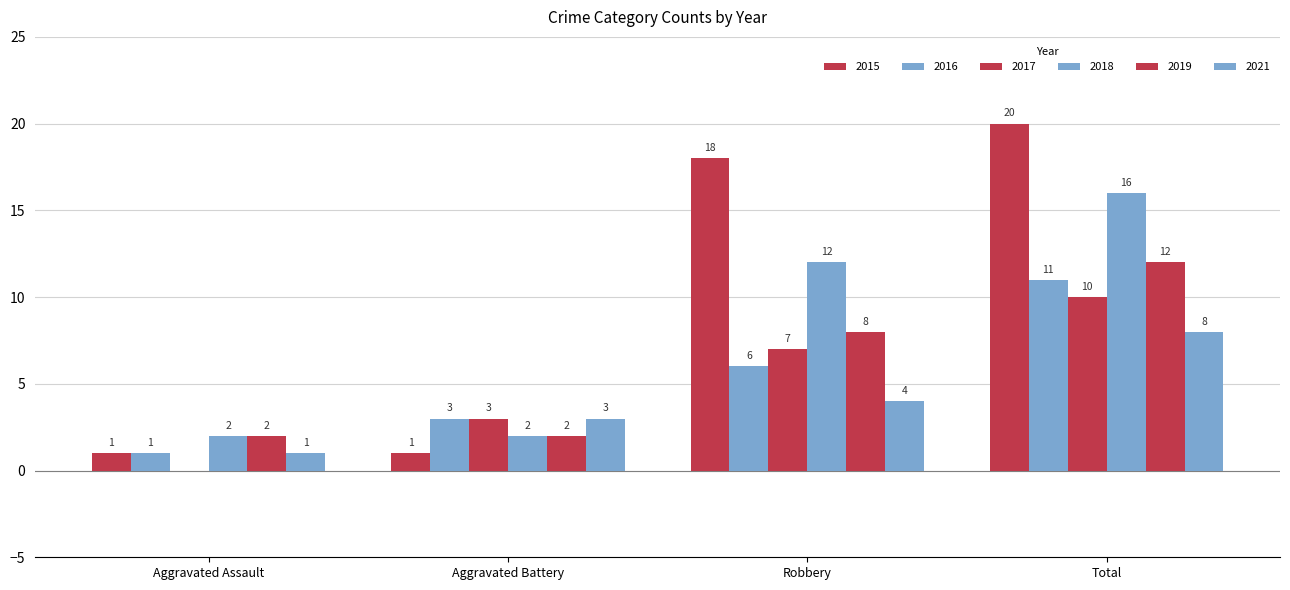

Are the bars horizontal?

No